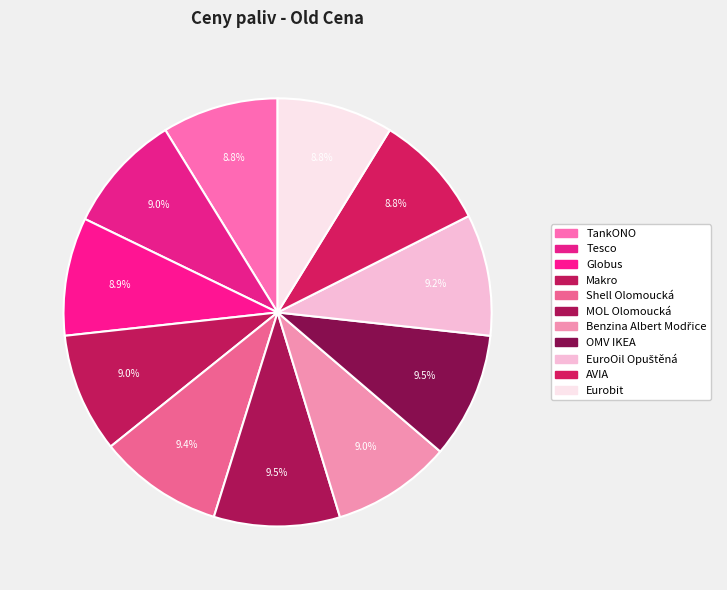

Rank the categories by value from highest to lowest.

MOL Olomoucká, OMV IKEA, Shell Olomoucká, EuroOil Opuštěná, Tesco, Makro, Benzina Albert Modřice, Globus, TankONO, Eurobit, AVIA